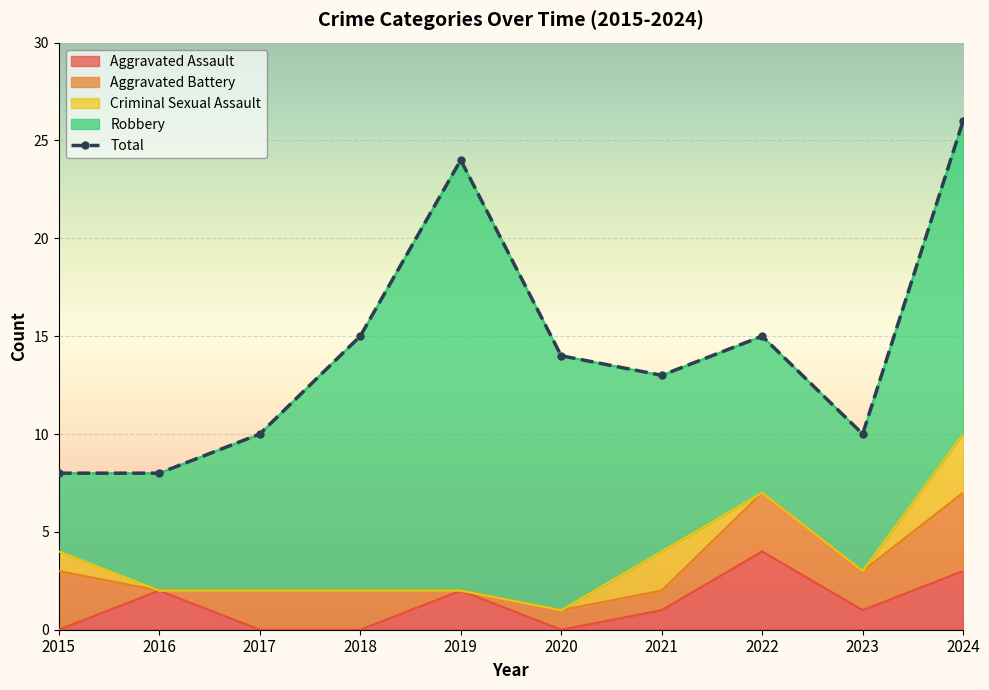

What is the average value of the Robbery series?

11